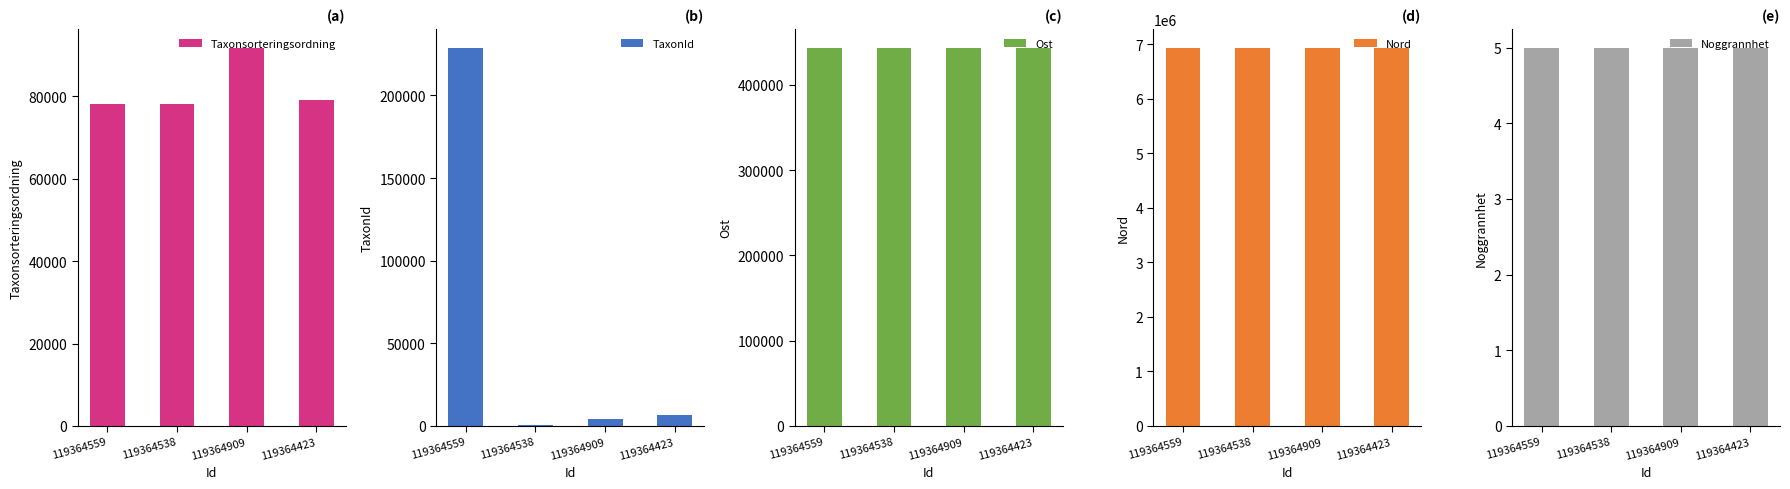

What is the average value of the Nord series?

6932901